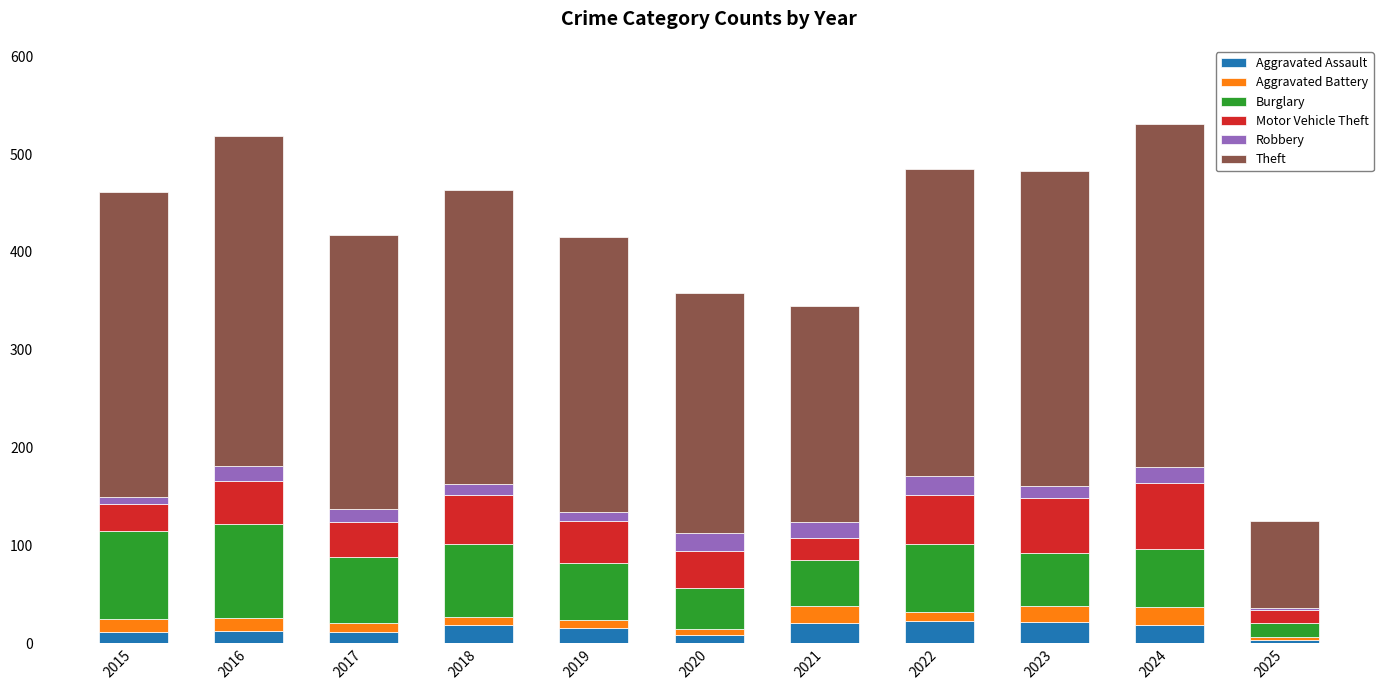

What is the difference between the maximum and minimum values in the Aggravated Assault series?

20